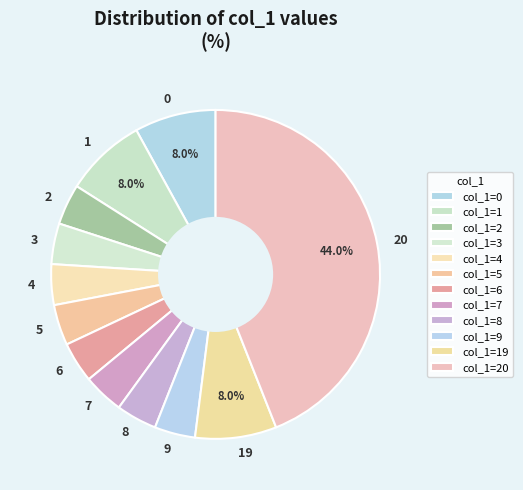

Which category has the biggest portion of the pie?

20